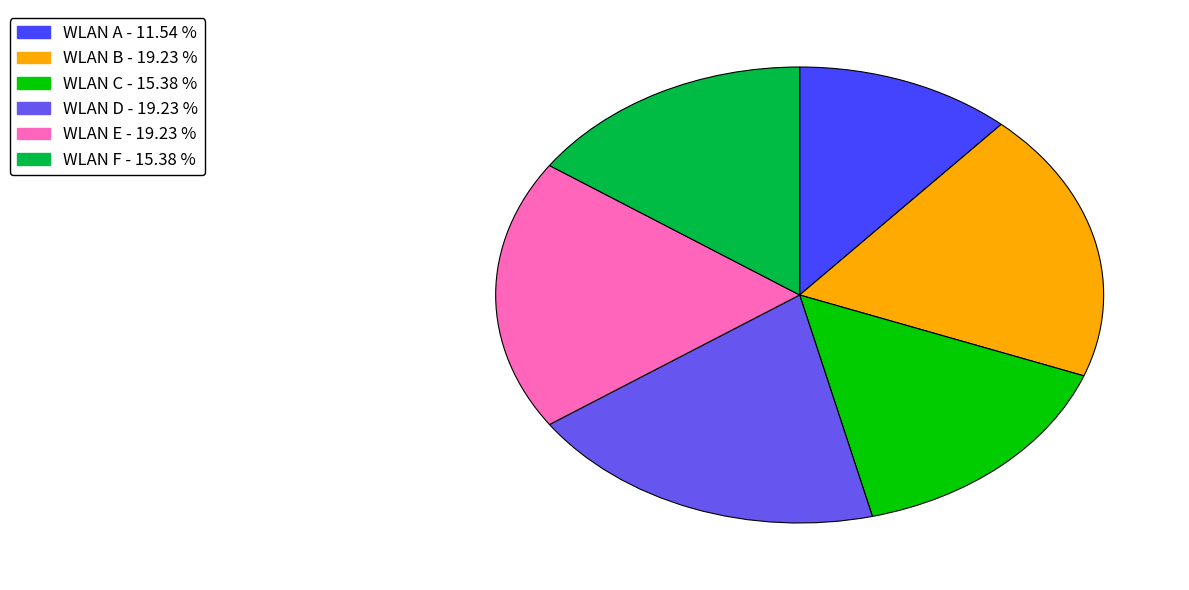

Is there a majority slice in this chart?

No